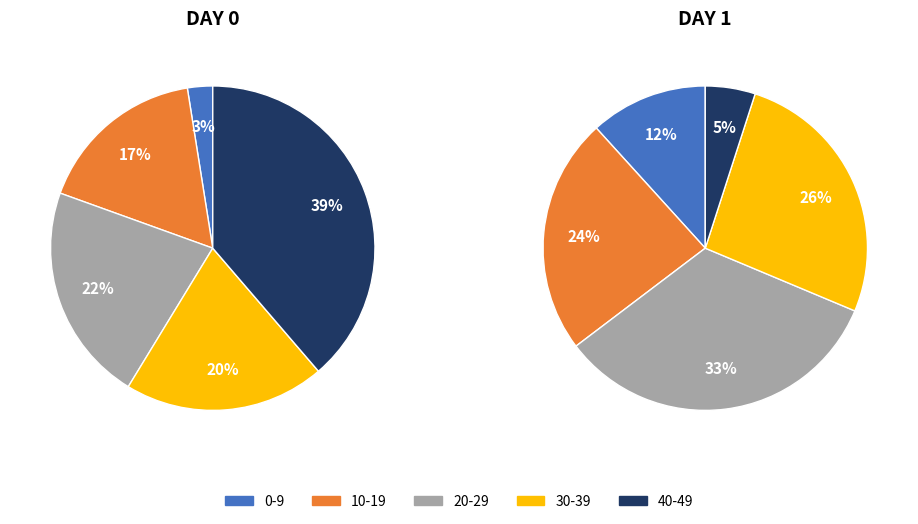

Is there a majority slice in this chart?

No